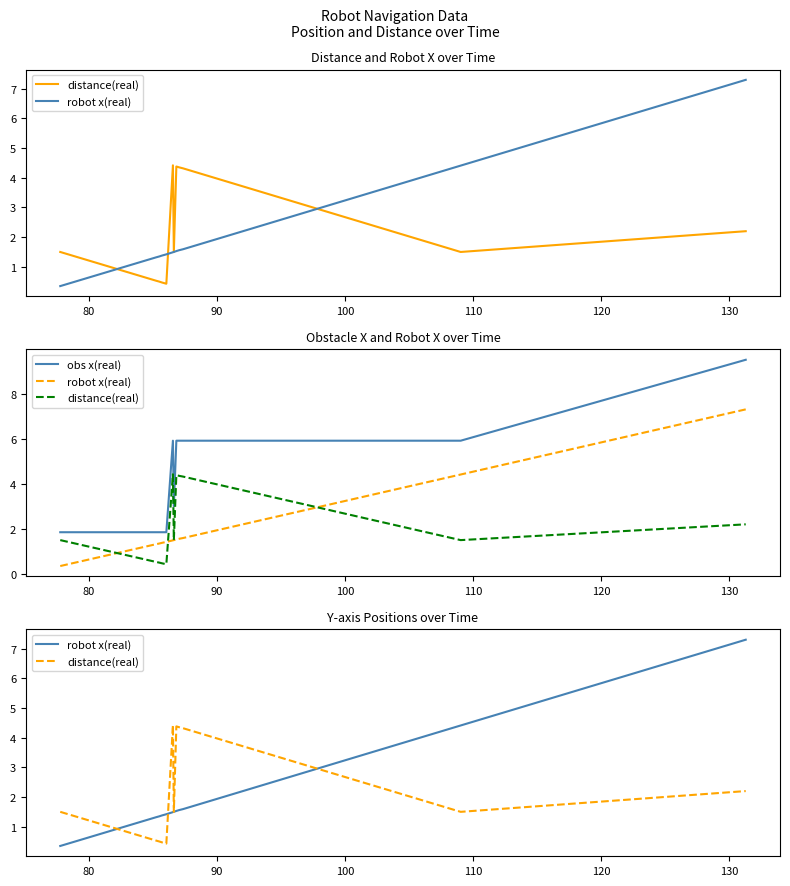

How many lines are shown in the chart?

3